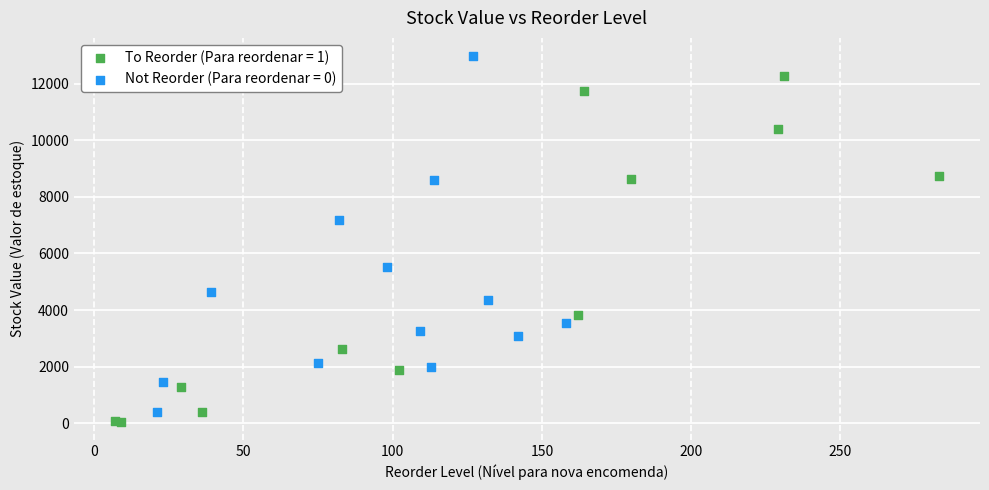

Which series has the widest spread of Y values?

Not Reorder (Para reordenar = 0)